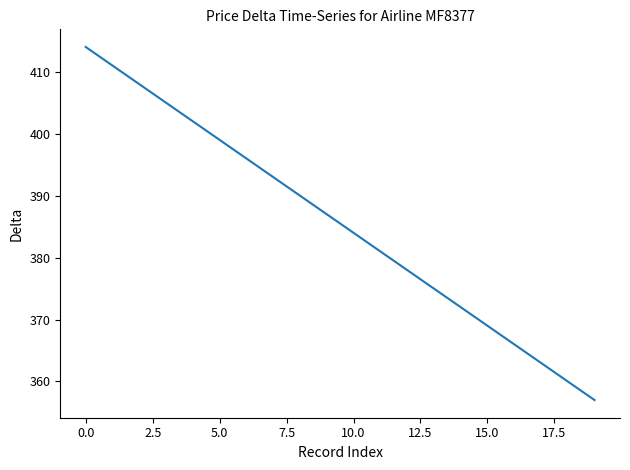

What is the minimum value shown in the chart?

357